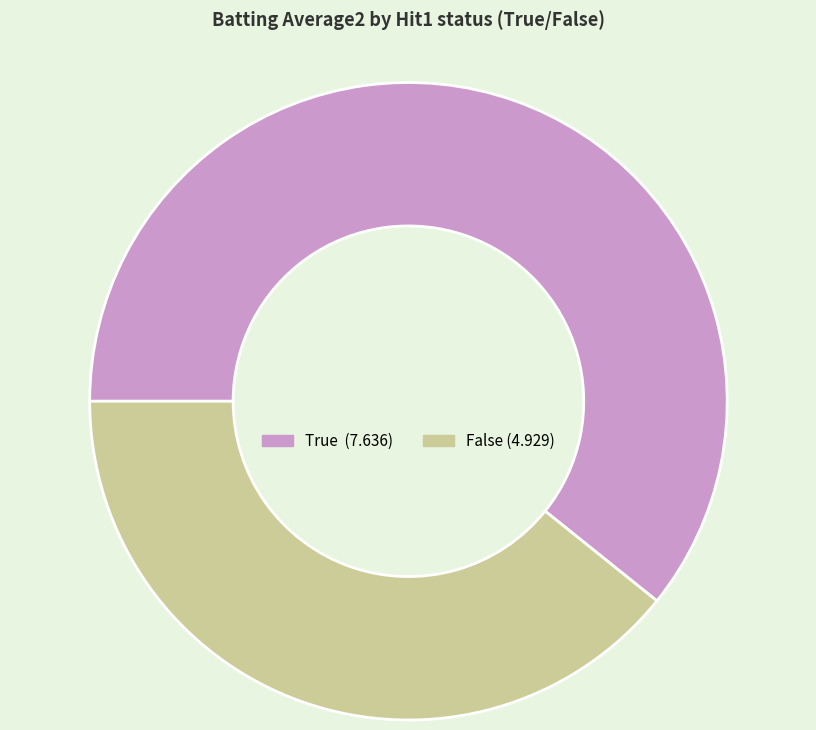

Do True and False together represent more than half of the pie?

Yes